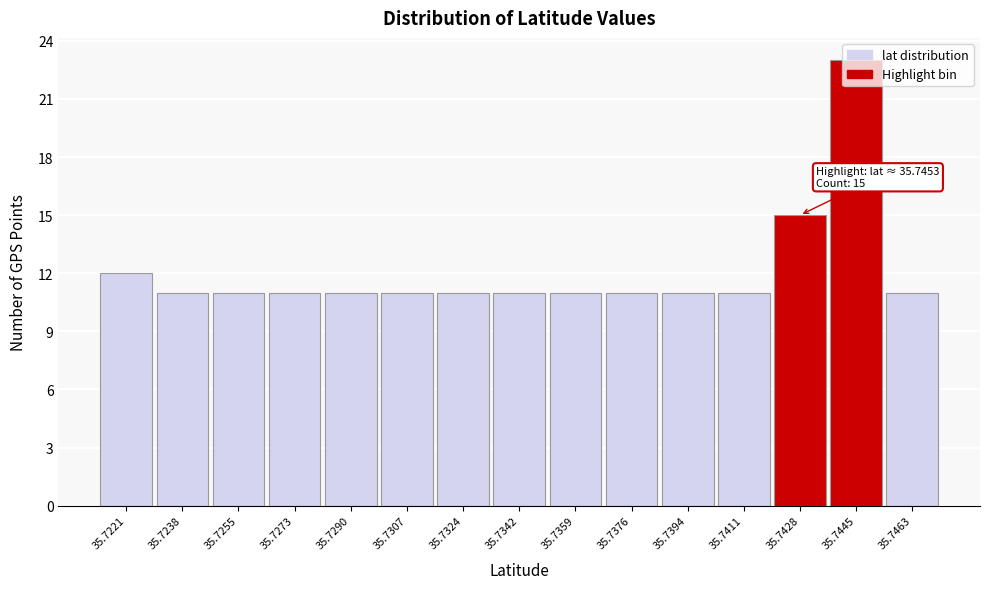

Is it true that the value at 35.7307 is 11?

True